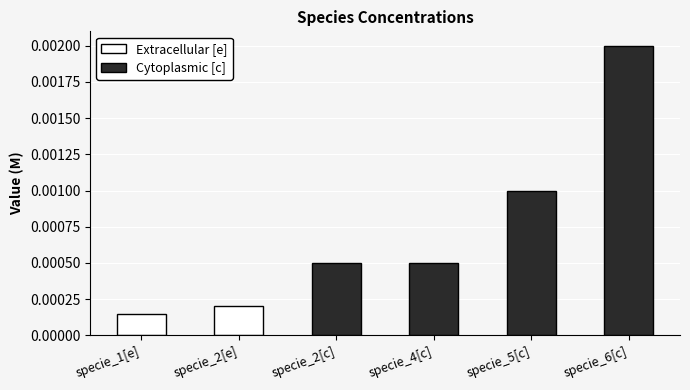

List the labels in order of Extracellular [e] value, largest first.

specie_2[e], specie_1[e]